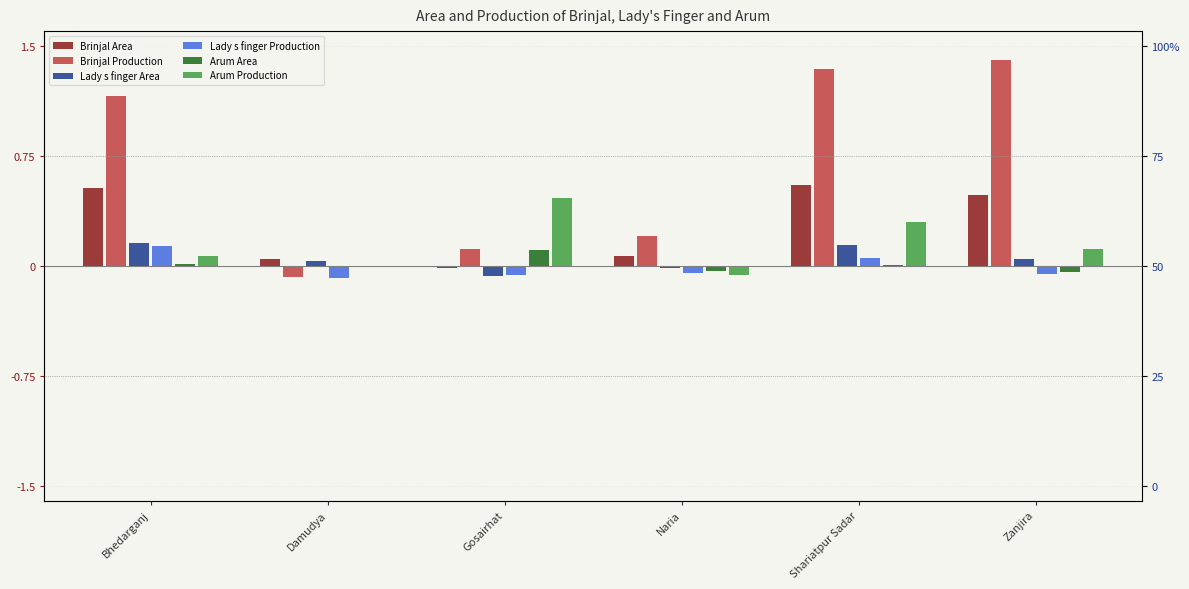

Reading right to left, list all the values displayed in this chart.

Brinjal Area: Zanjira=0.5	Shariatpur Sadar=0.5	Naria=0.1	Gosairhat=-0.0	Damudya=0.0	Bhedarganj=0.5
Brinjal Production: Zanjira=1.4	Shariatpur Sadar=1.3	Naria=0.2	Gosairhat=0.1	Damudya=-0.1	Bhedarganj=1.2
Lady s finger Area: Zanjira=0.0	Shariatpur Sadar=0.1	Naria=-0.0	Gosairhat=-0.1	Damudya=0.0	Bhedarganj=0.2
Lady s finger Production: Zanjira=-0.1	Shariatpur Sadar=0.1	Naria=-0.0	Gosairhat=-0.1	Damudya=-0.1	Bhedarganj=0.1
Arum Area: Zanjira=-0.0	Shariatpur Sadar=0.0	Naria=-0.0	Gosairhat=0.1	Damudya=-0.0	Bhedarganj=0.0
Arum Production: Zanjira=0.1	Shariatpur Sadar=0.3	Naria=-0.1	Gosairhat=0.5	Damudya=-0.0	Bhedarganj=0.1